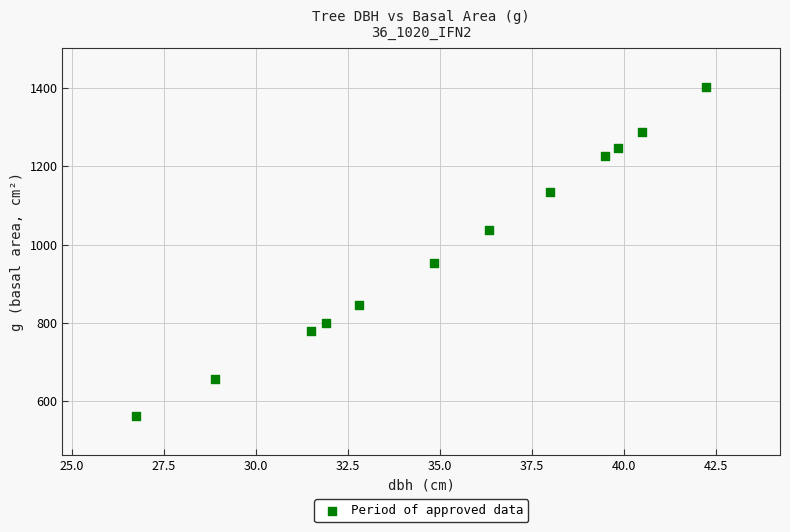

What Y value in the scatter plot is closest to 981?

953.9